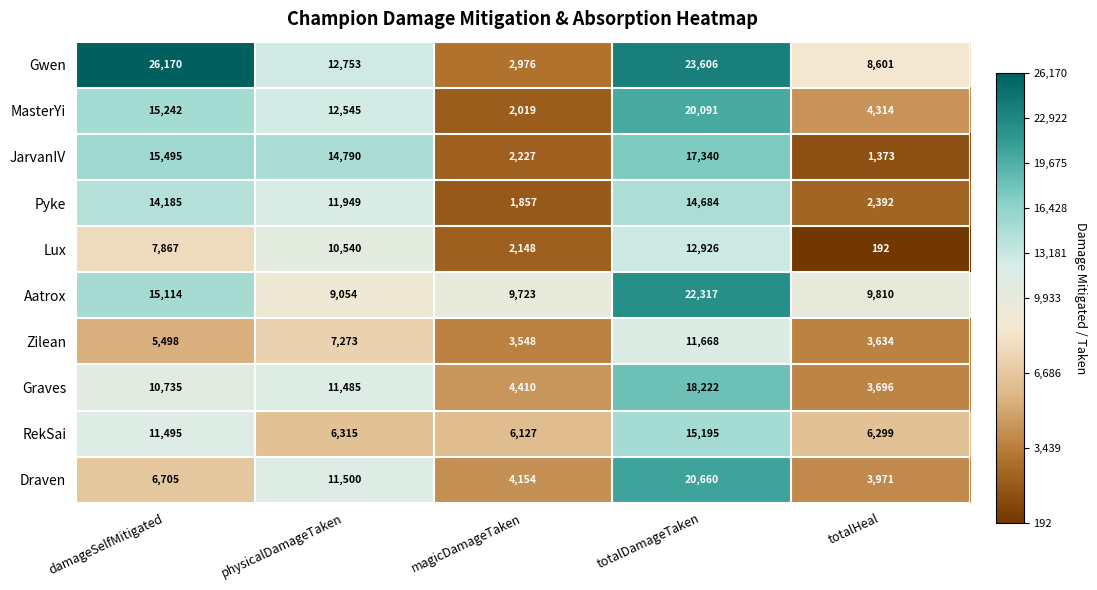

What is the sum of all Gwen values?

74106